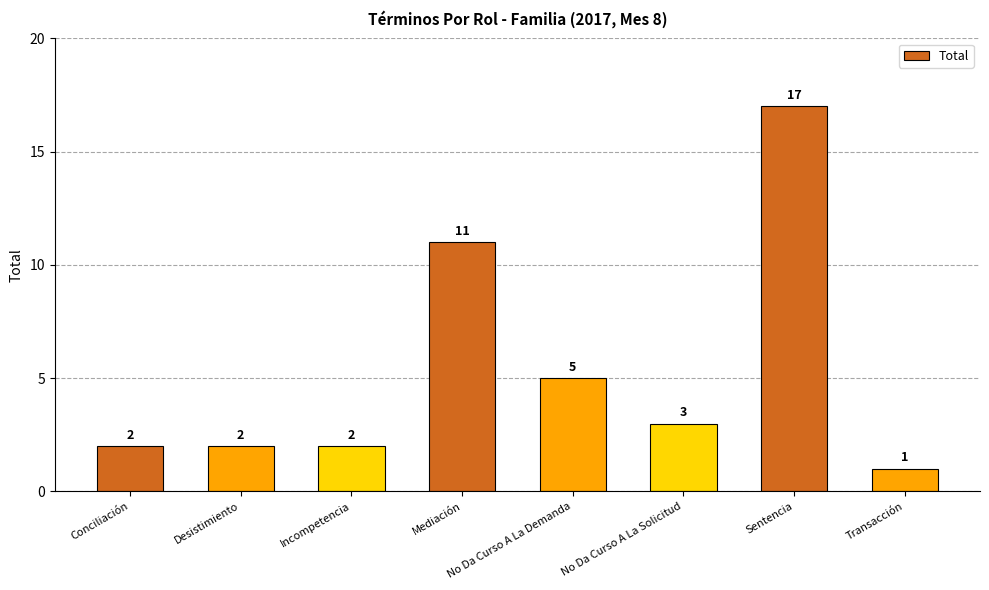

What is the change in value from Conciliación to Transacción?

-1